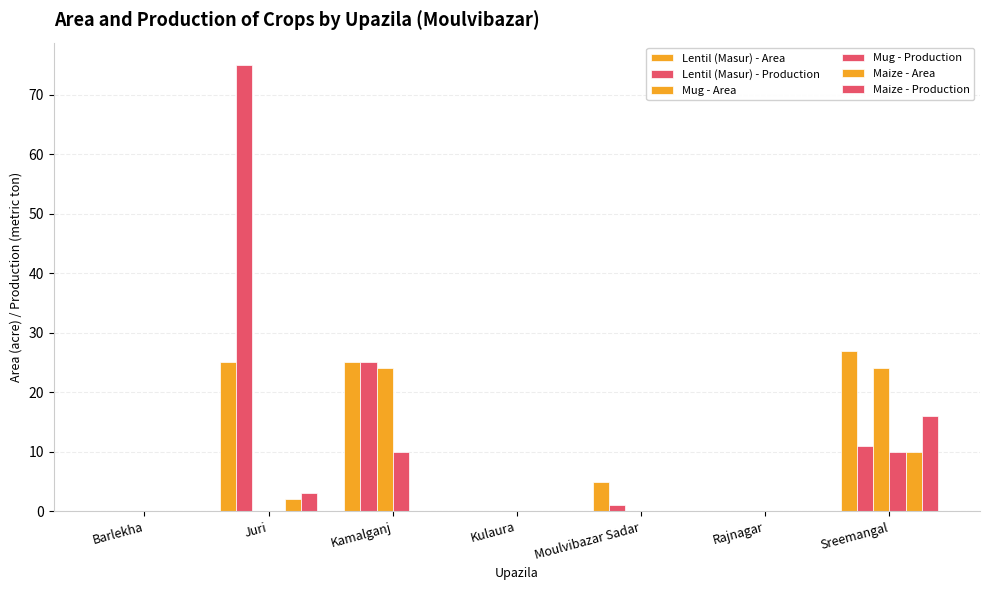

How many groups of bars are there?

7